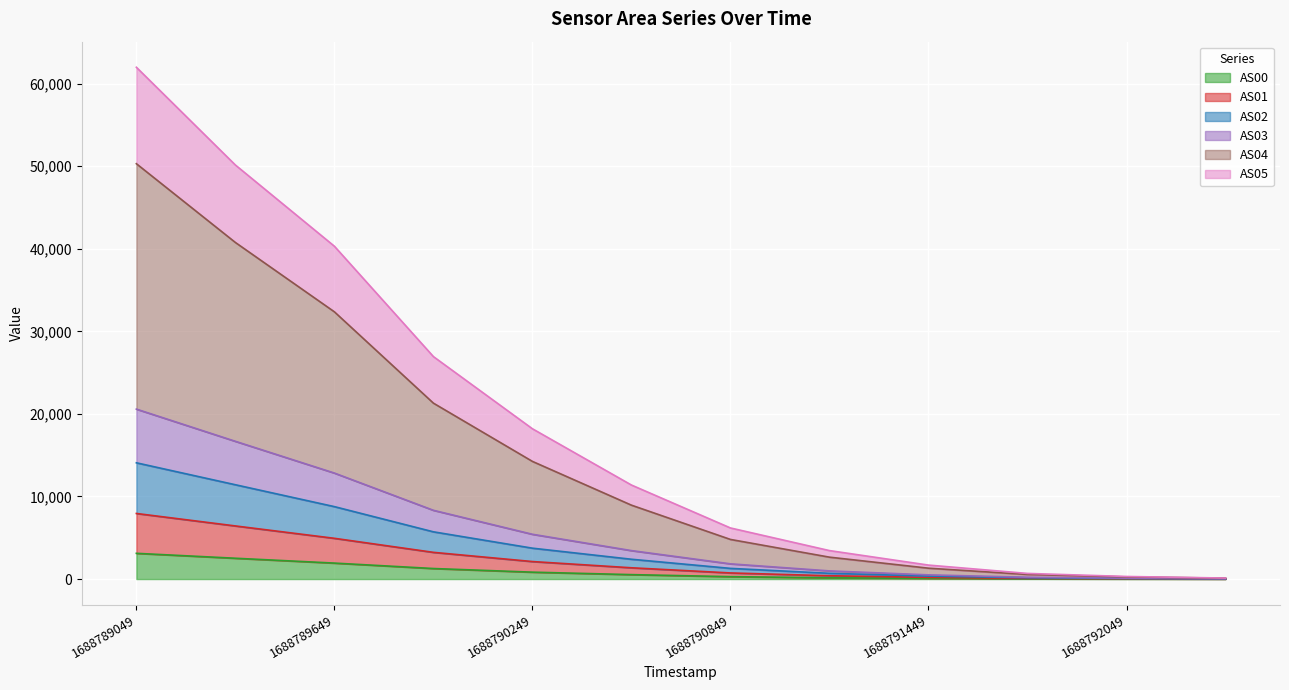

What are all the series names shown in the legend?

AS00, AS01, AS02, AS03, AS04, AS05